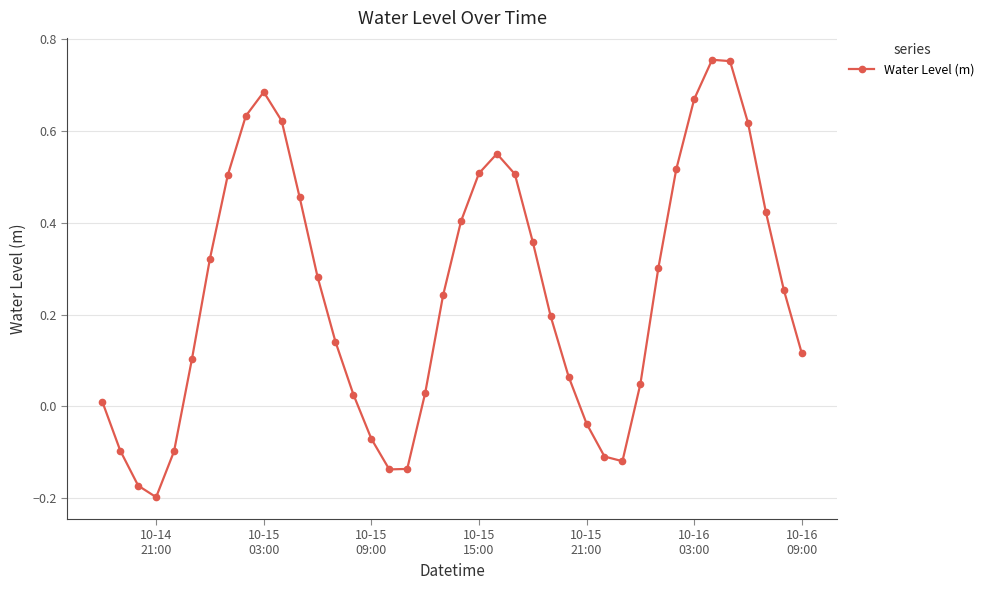

How many interior local peaks (higher than both neighbors) does the data have?

3